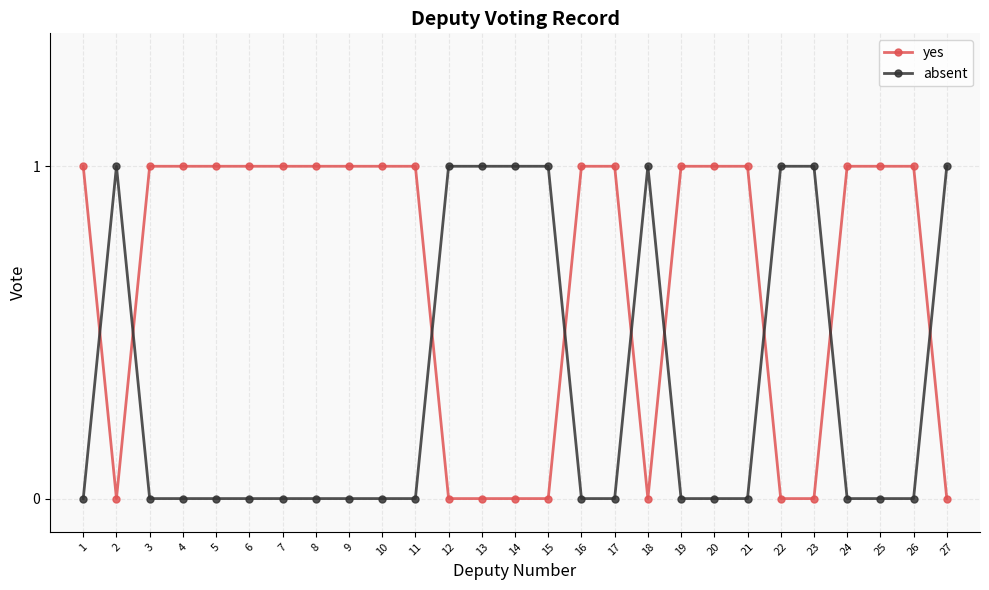

The absent series shows 0 at 6. True or false?

True